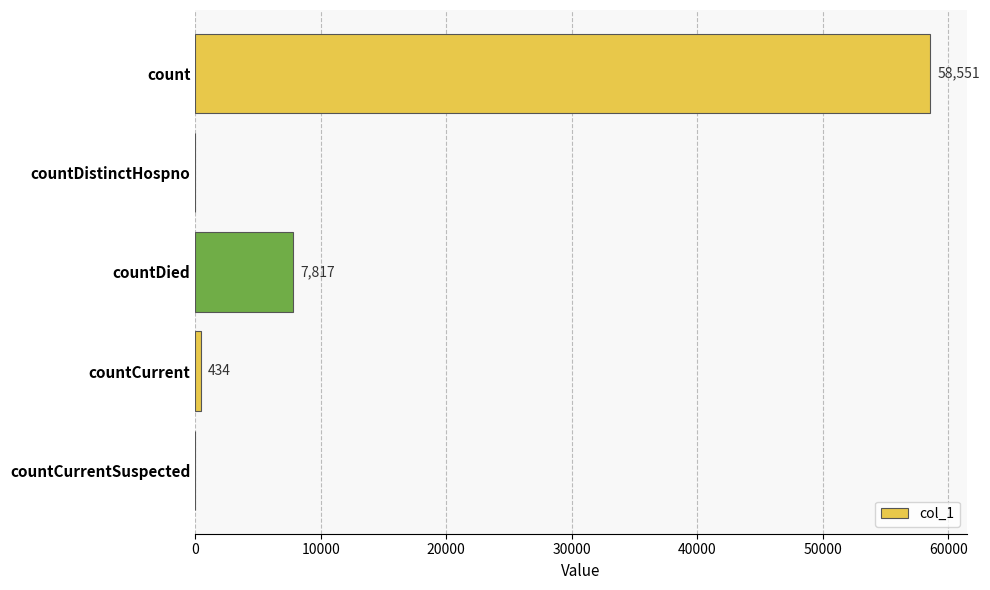

Reading top to bottom, list all the values displayed in this chart.

count=58551	countDistinctHospno=0	countDied=7817	countCurrent=434	countCurrentSuspected=0